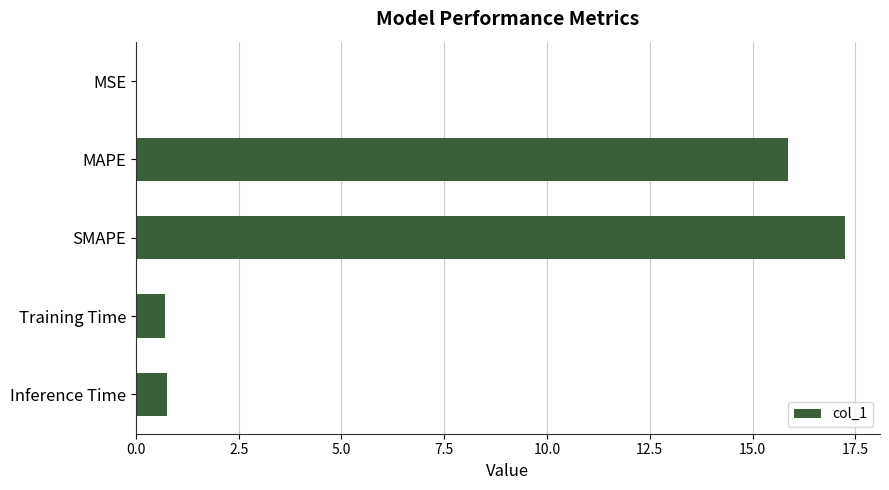

Are the bars horizontal?

Yes